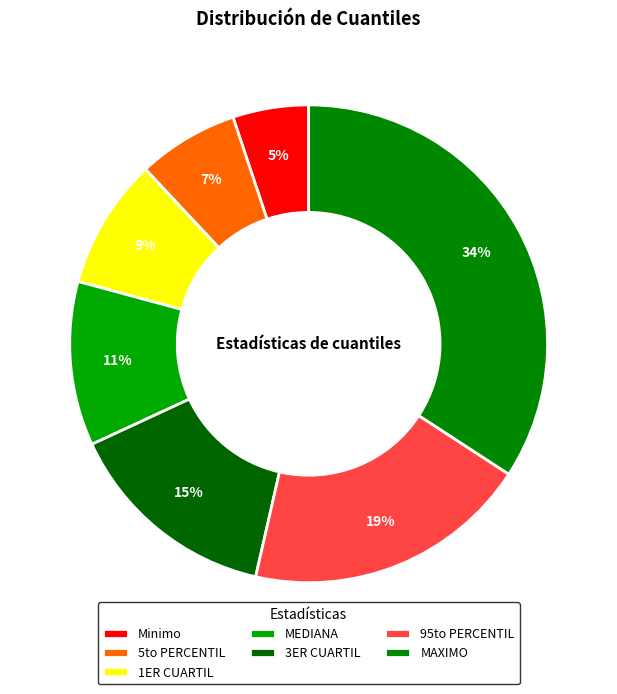

Between MEDIANA and 3ER CUARTIL, which is larger?

3ER CUARTIL